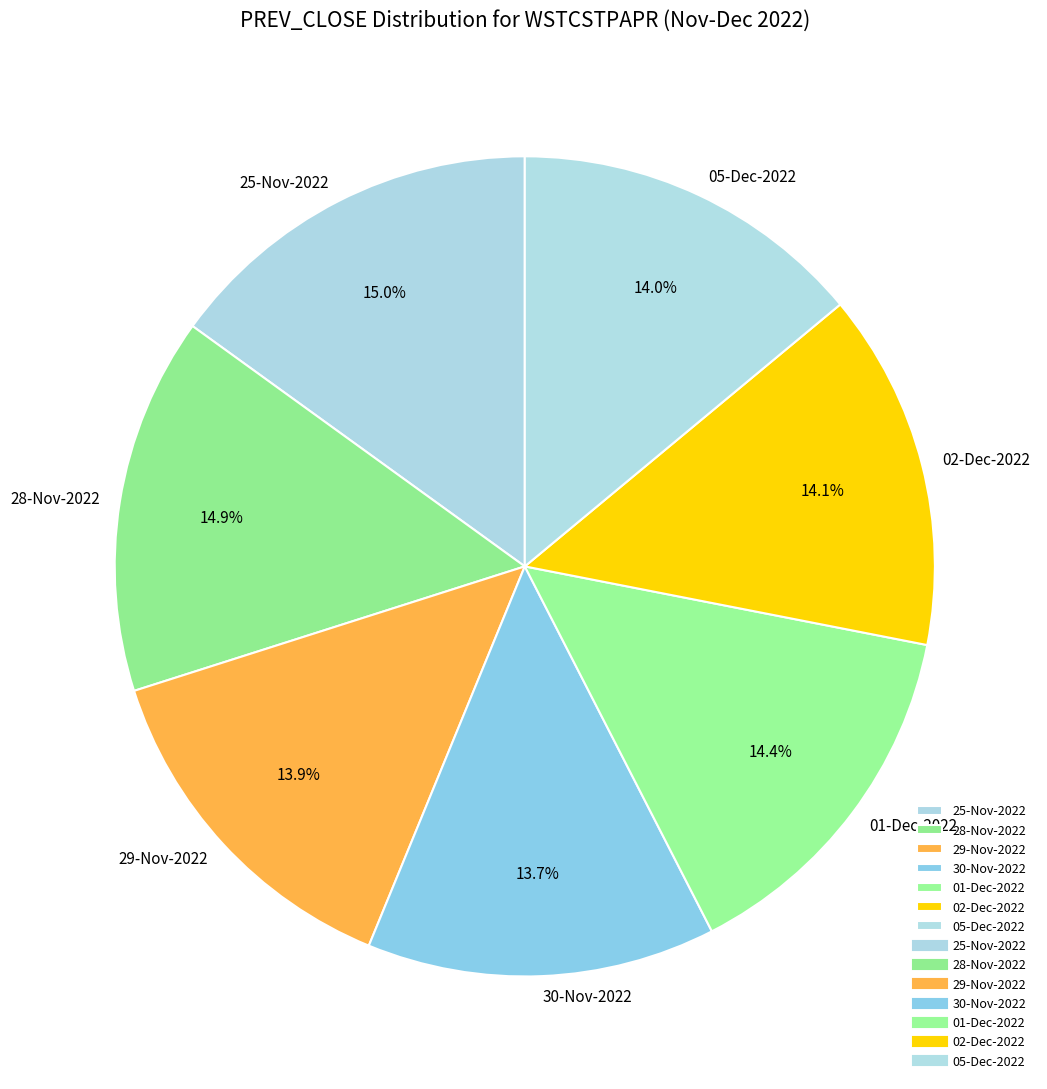

Does 25-Nov-2022 represent more than half of the total?

No